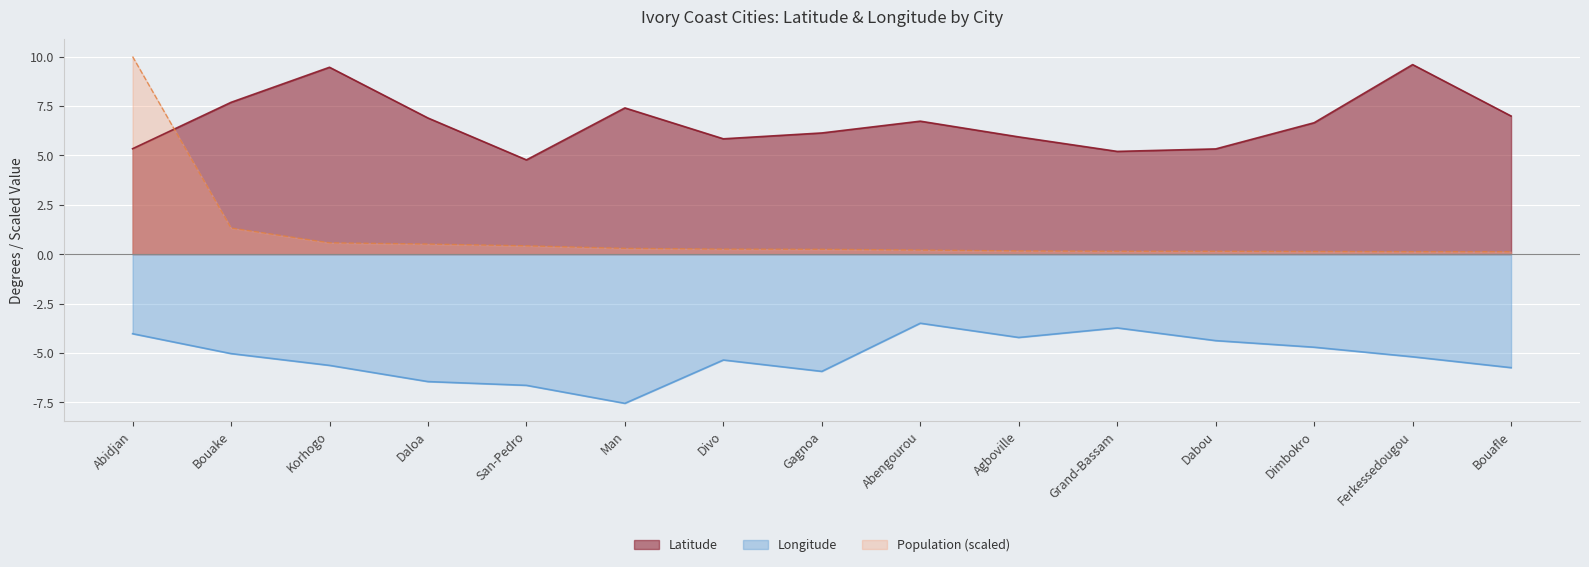

What is the approximate value of Population_norm at Daloa?

0.5